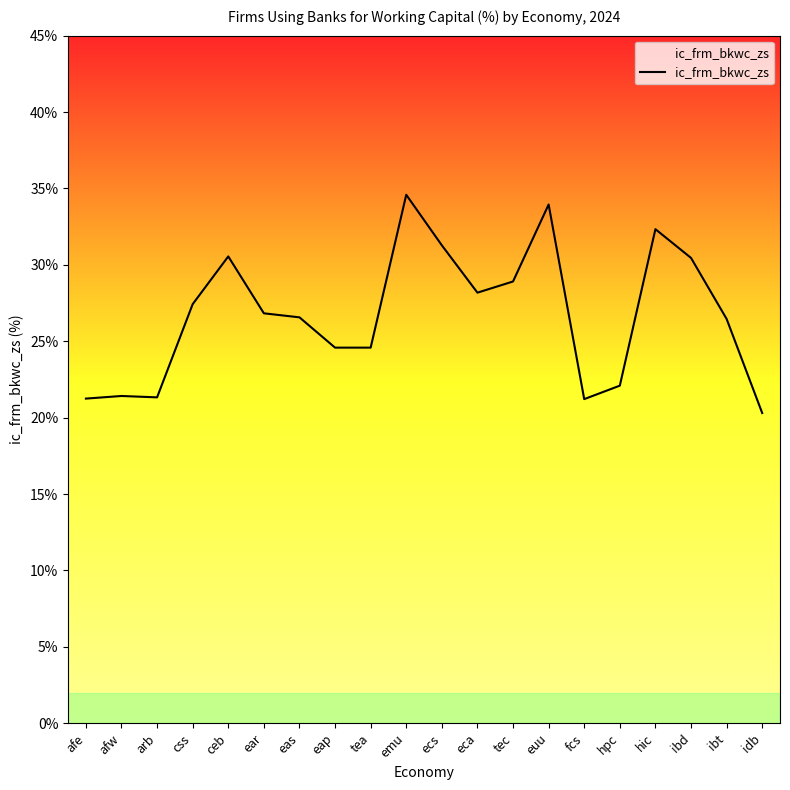

What is the sum of the values at tea and hic?

56.9